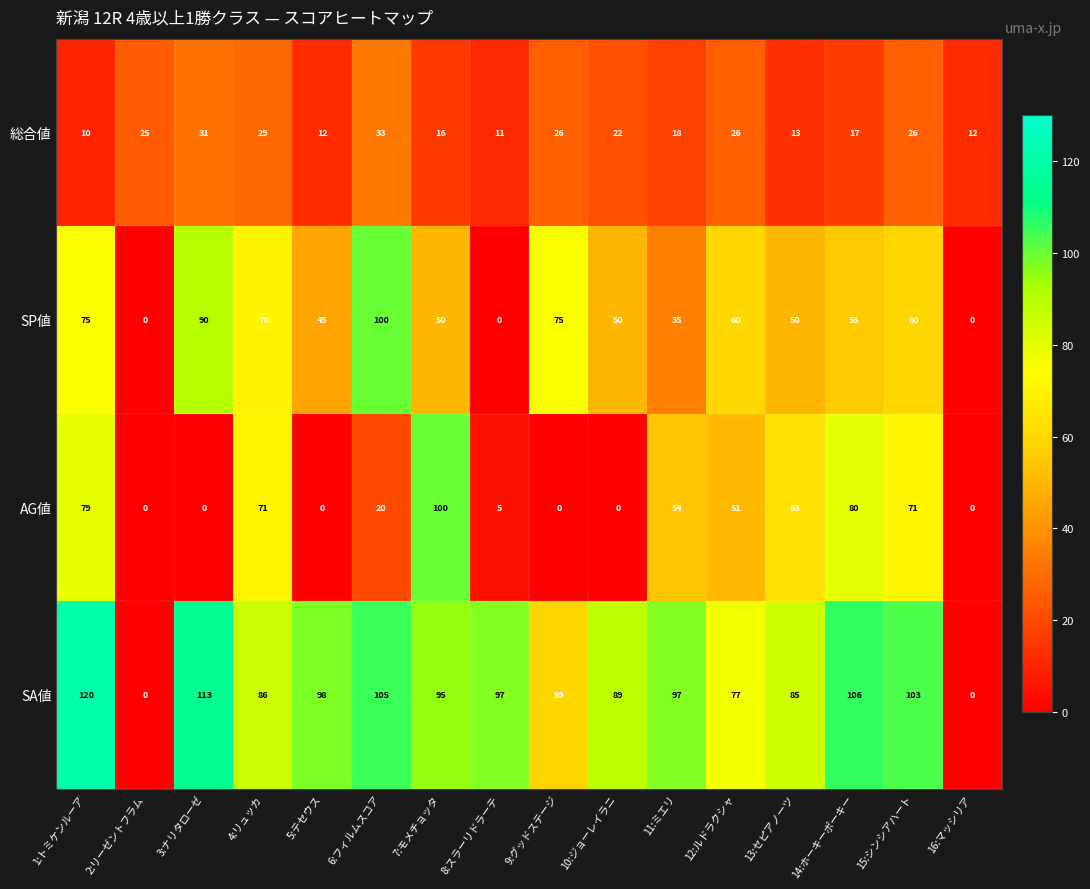

Rank the series at 5:テセウス from highest to lowest value.

SA値, SP値, 総合値, AG値